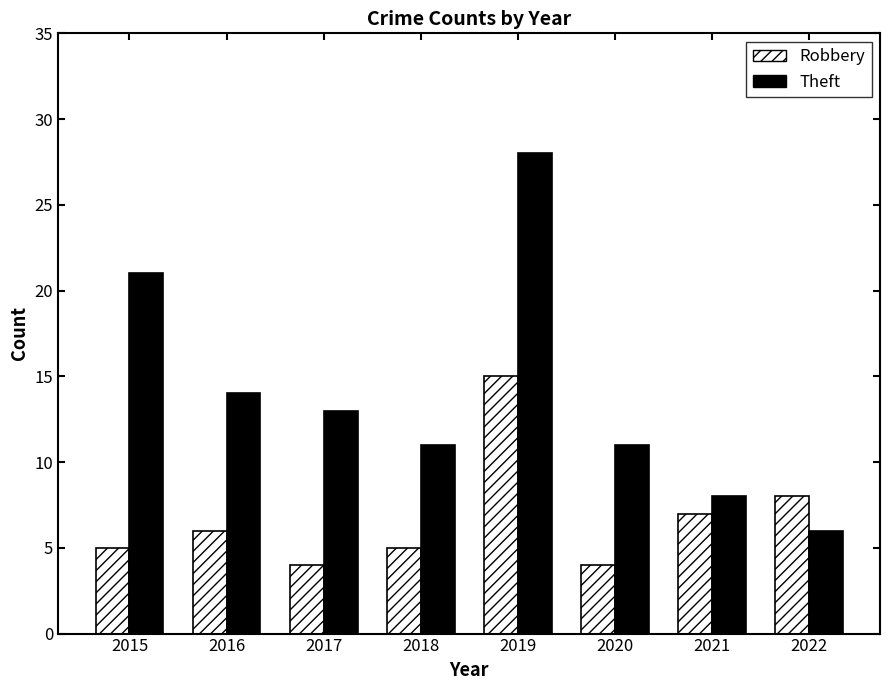

What are all the series names shown in the legend?

Robbery, Theft